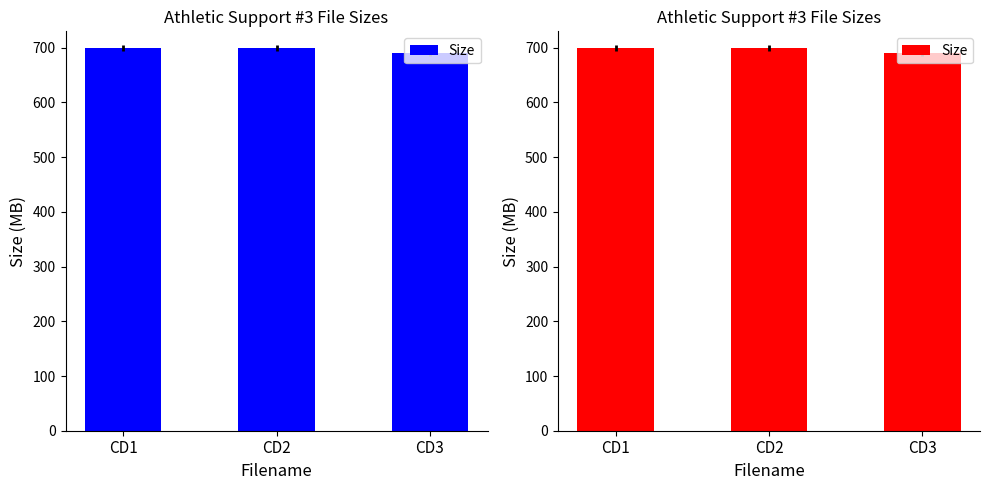

True or false: the data shows 699.8 at CD2.

True